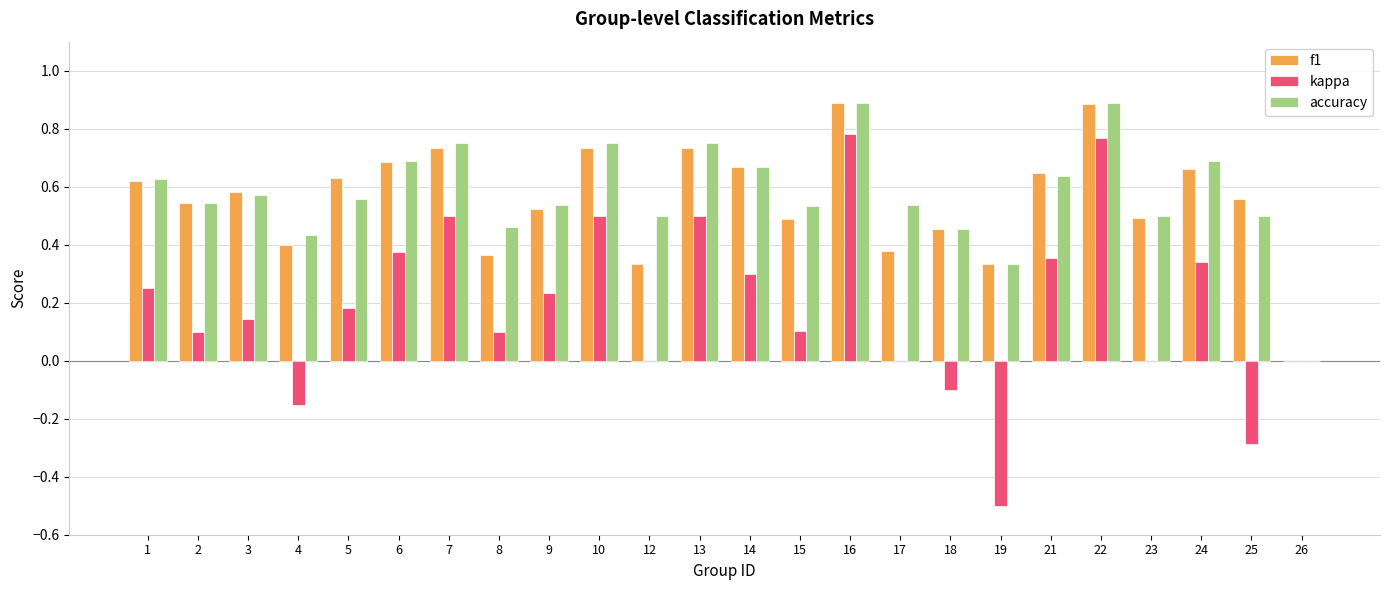

The kappa series shows 0.3 at 14. True or false?

True